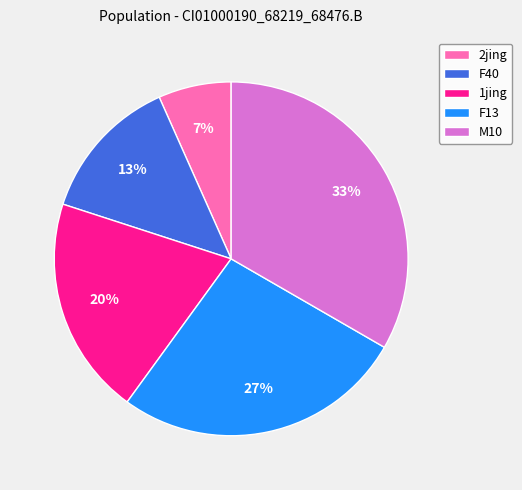

Between F40 and M10, which is larger?

M10